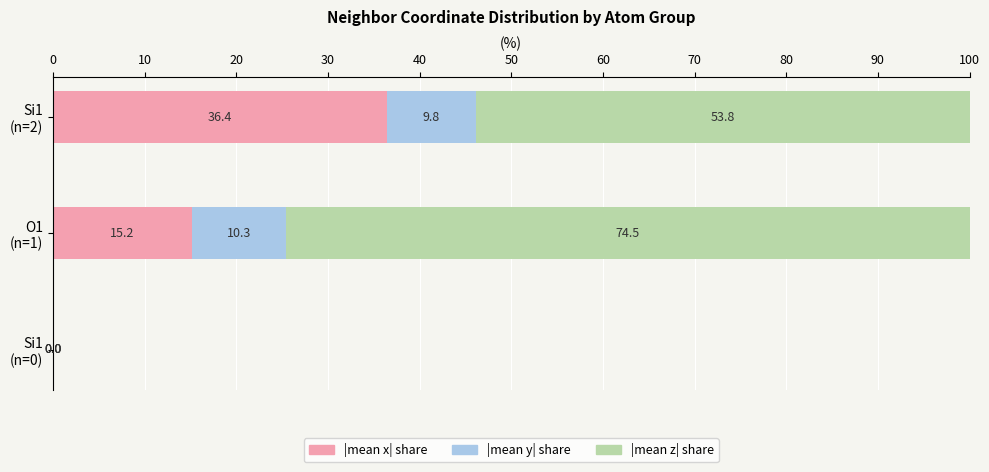

How many series are shown in this chart?

3